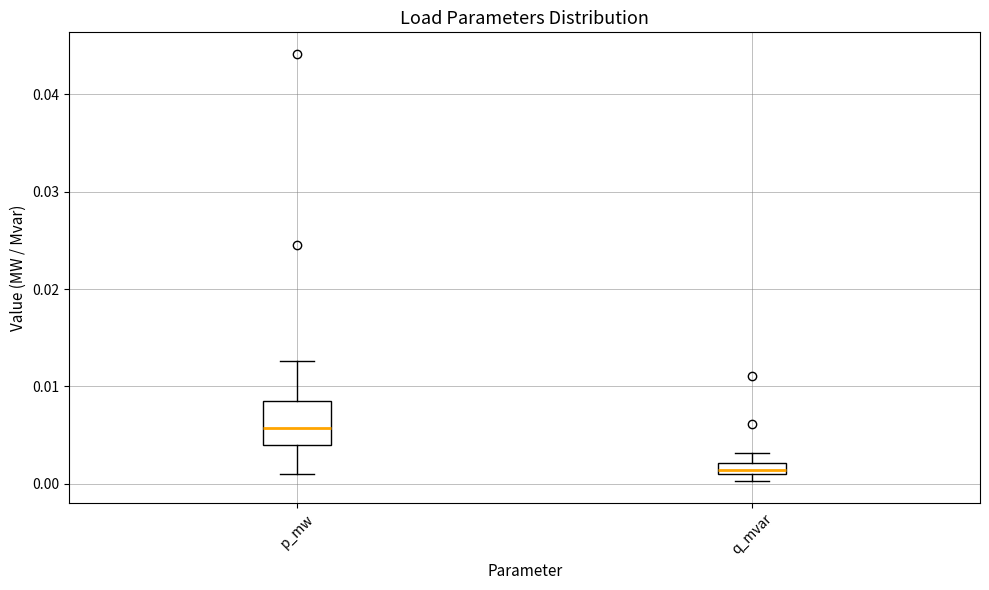

Which box has the lowest median line?

q_mvar